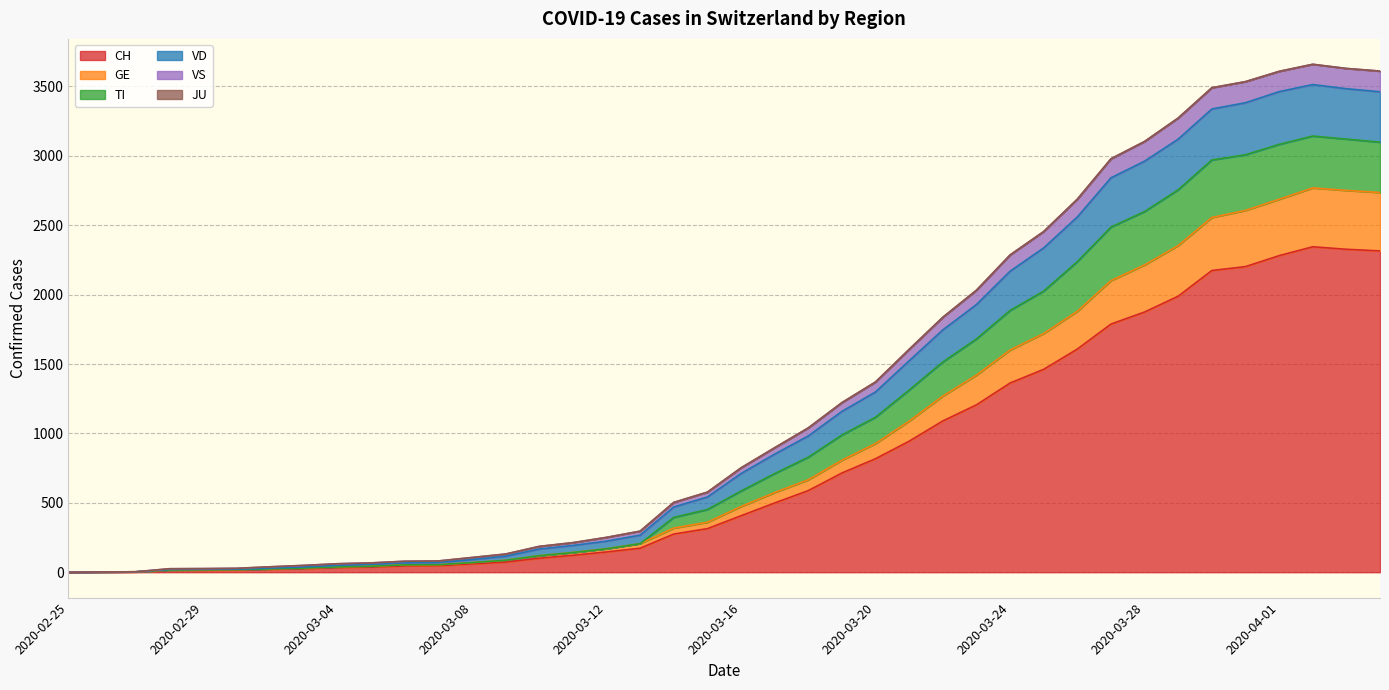

What is the maximum value for CH?

2345